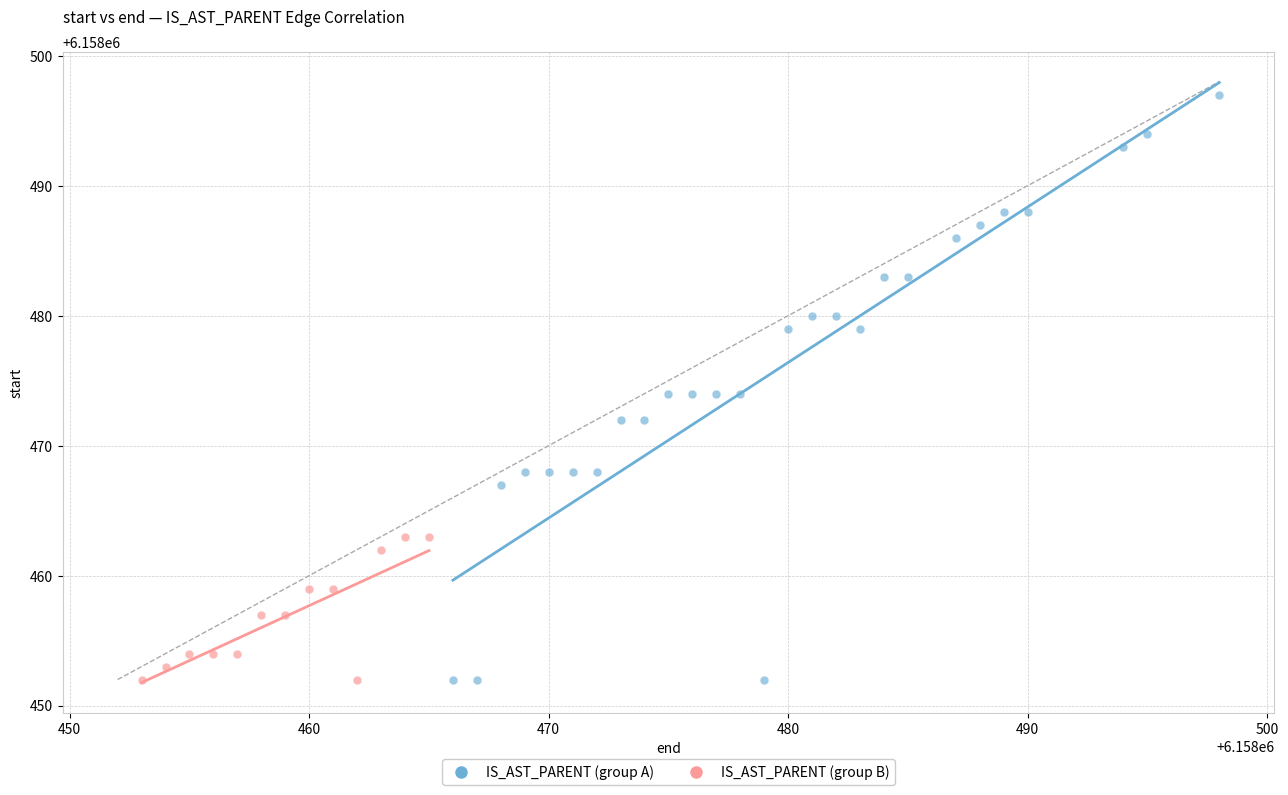

Which series has the largest Y range (max minus min)?

IS_AST_PARENT (group A)